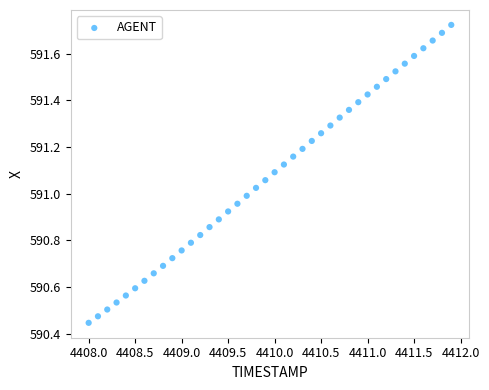

What is the range of Y values (max minus min)?

1.3